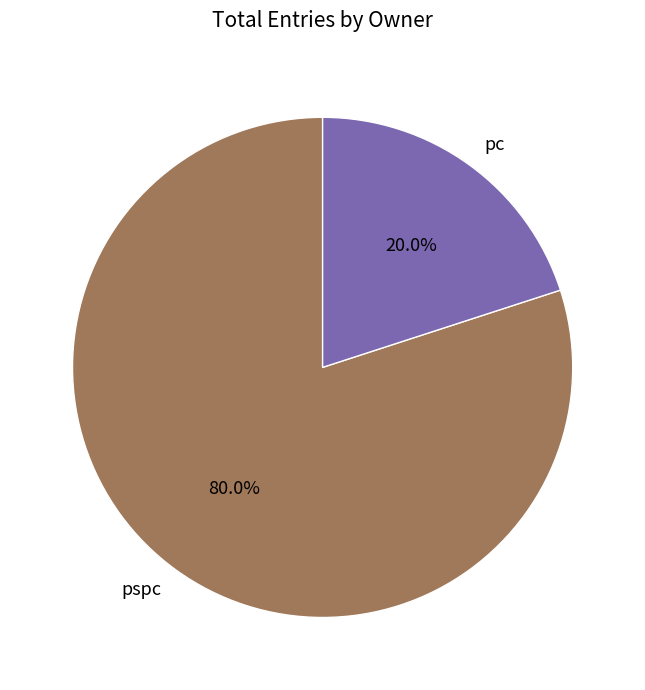

To the nearest percent, what percentage of the pie is pspc?

80%